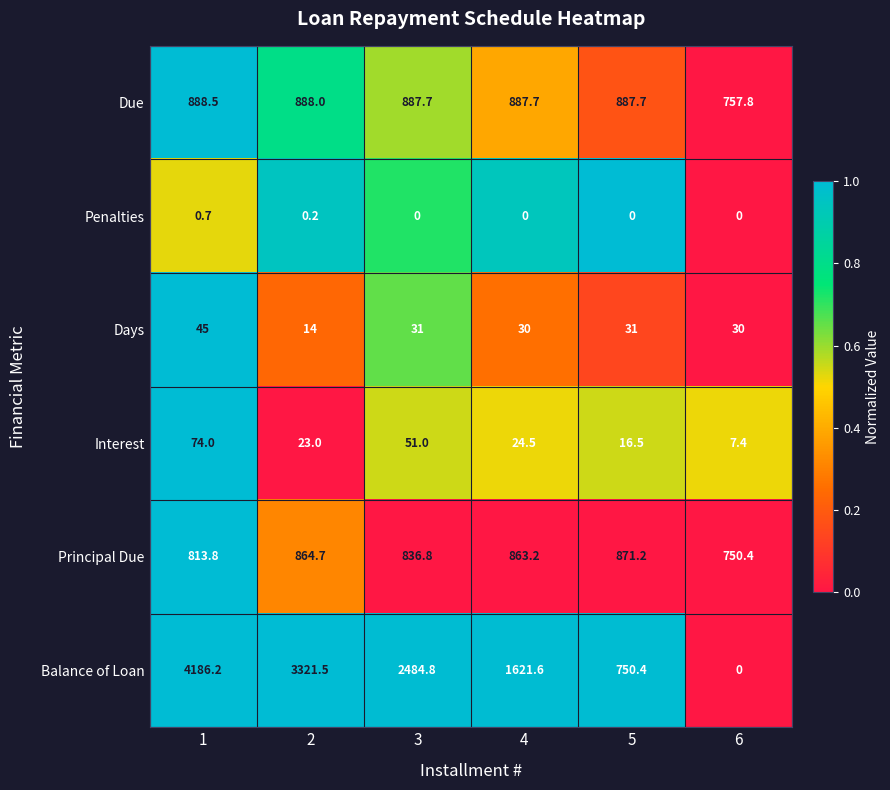

Which category has the highest value across all series?

1